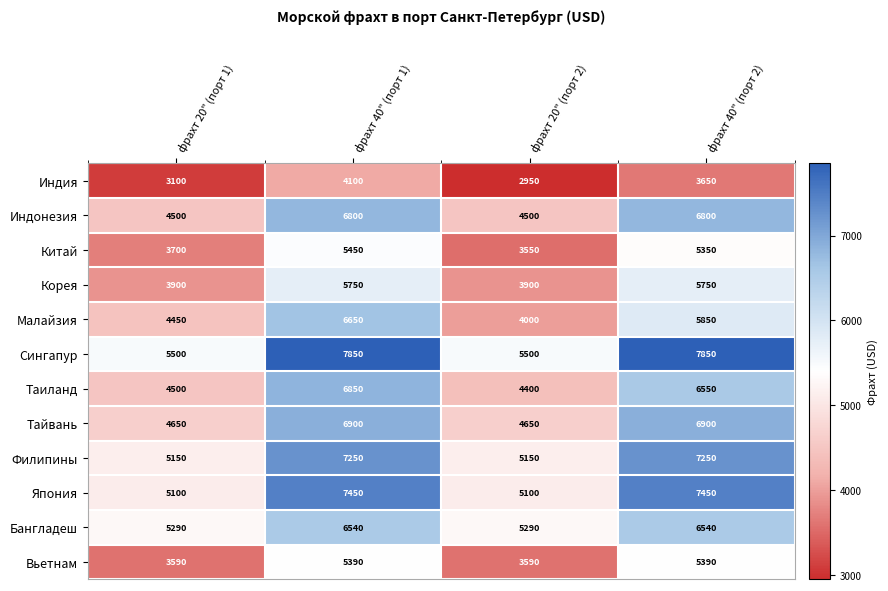

Is it true that Индия equals 1784 at фрахт 20" (порт 1)?

False